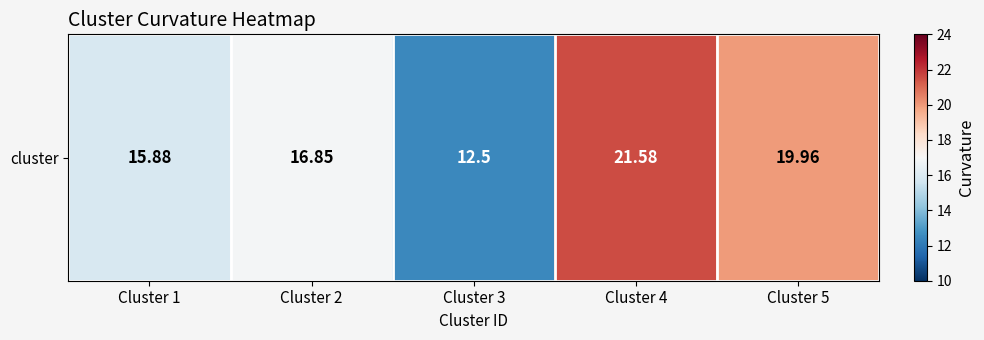

Which has a higher value, Cluster 5 or Cluster 1?

Cluster 5